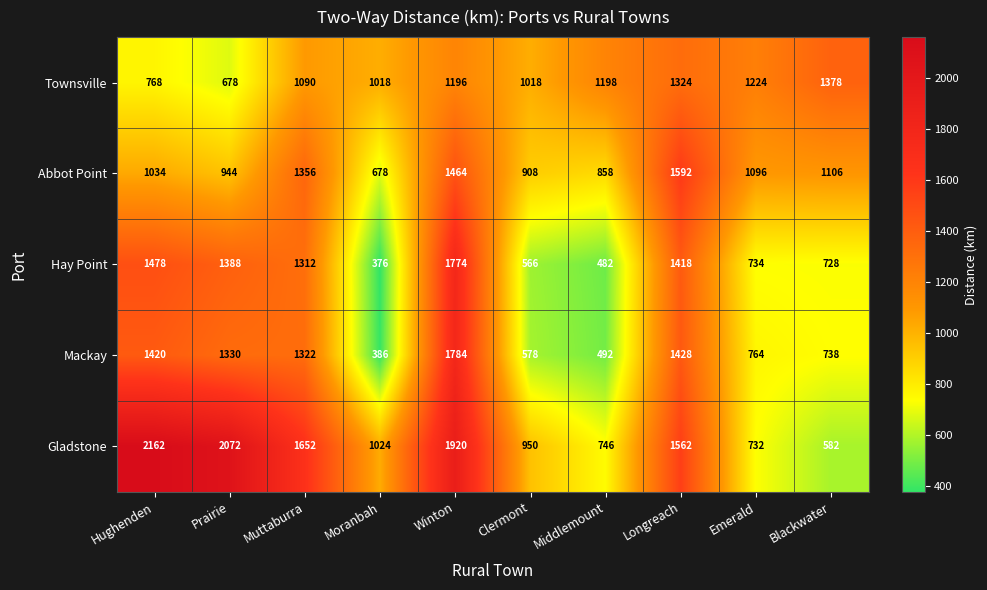

Rank the series at Winton from highest to lowest value.

Gladstone, Mackay, Hay Point, Abbot Point, Townsville